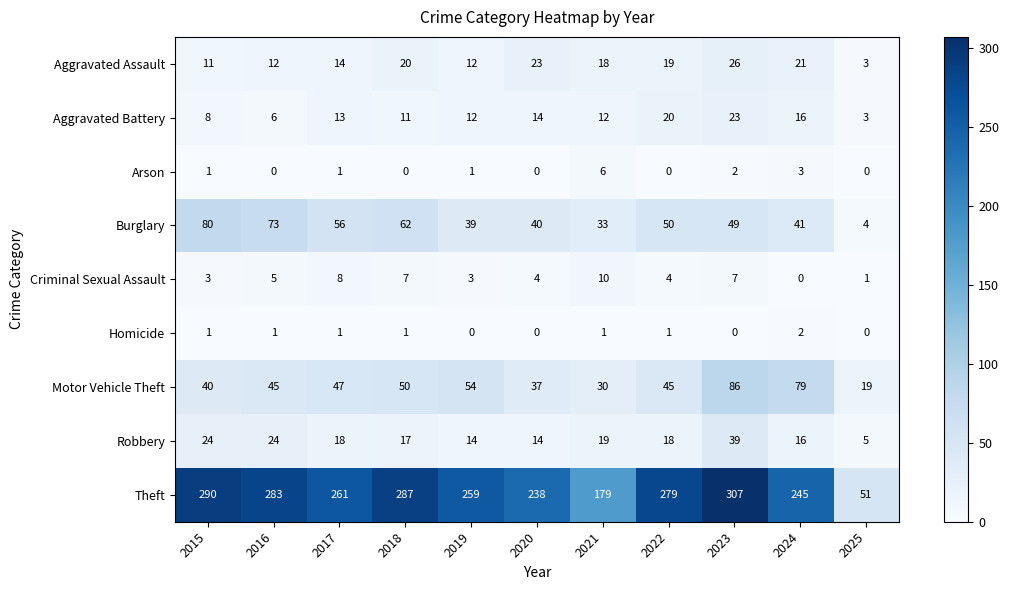

Which series has the largest total across all categories?

Theft